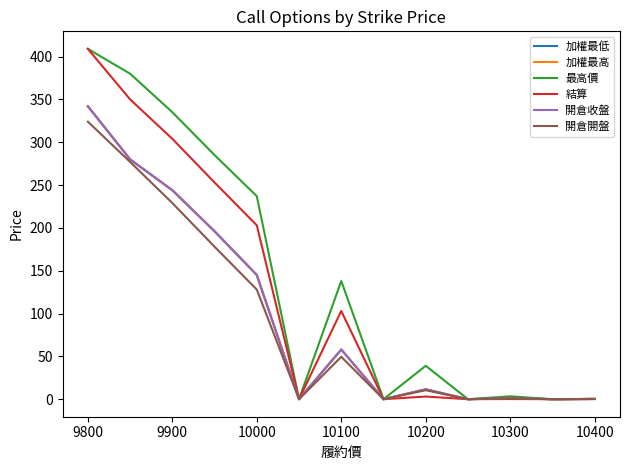

Does the chart have visible grid lines?

No